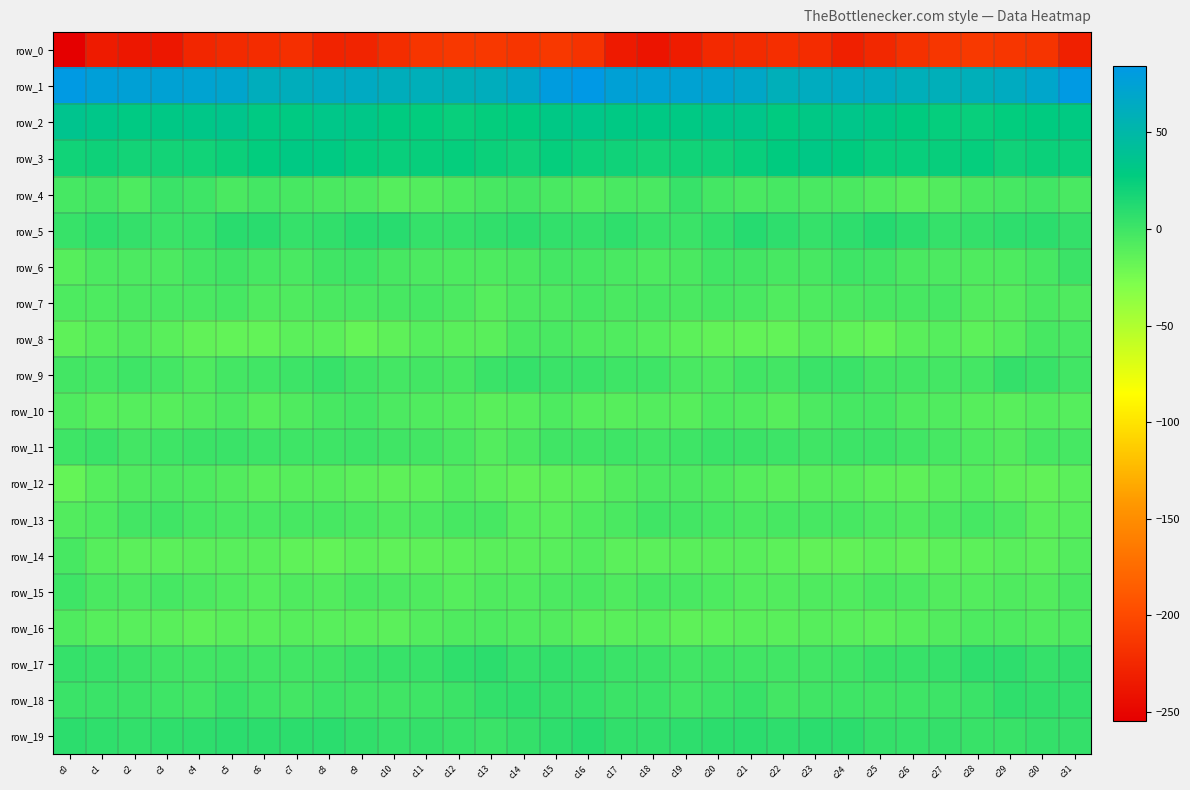

Where does the row_10 series first go above -8?

c0